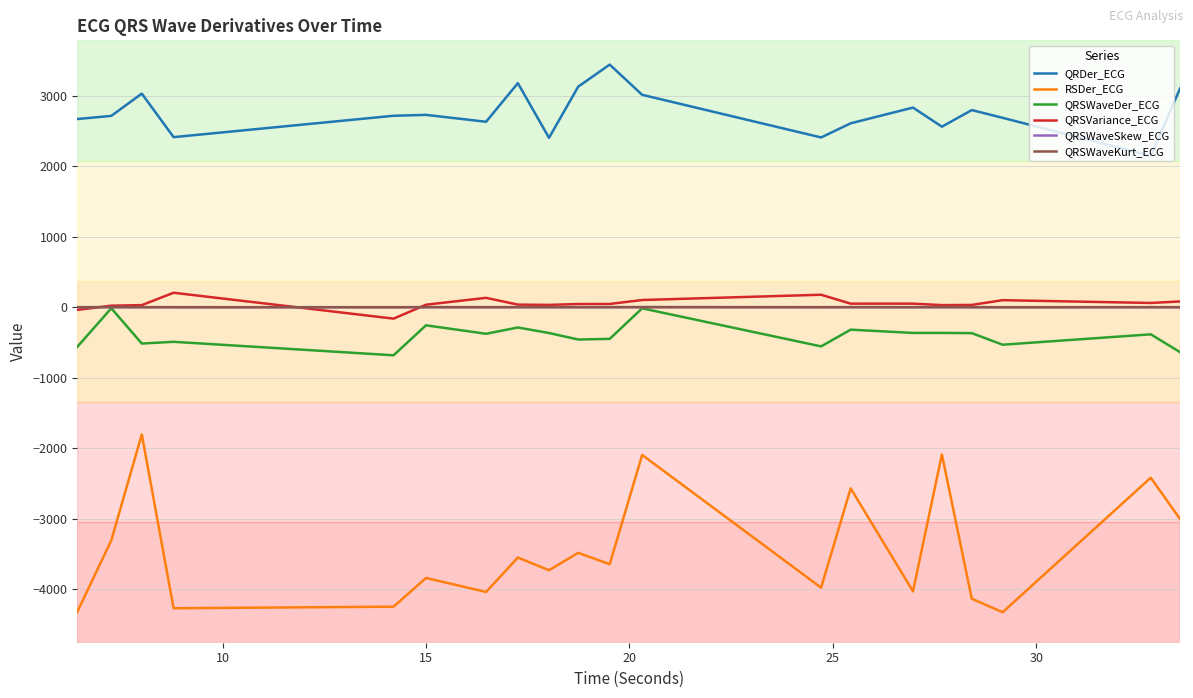

True or false: RSDer_ECG and QRSVariance_ECG cross at least once.

False